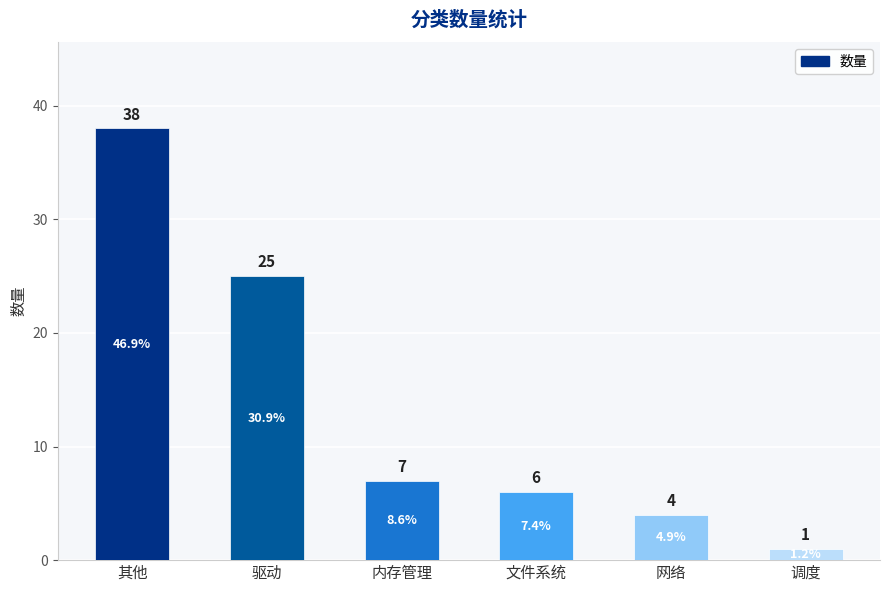

What is the value of the 4th bar from the left?

6